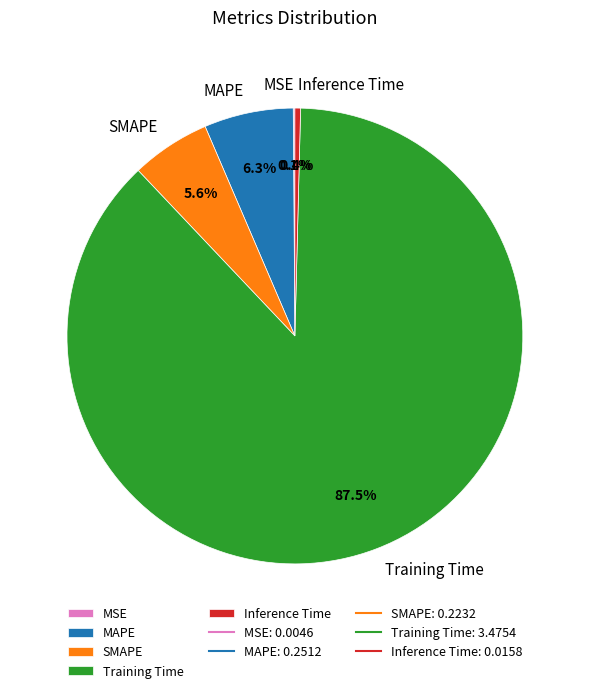

How much of the chart is everything except Inference Time?

99.6%